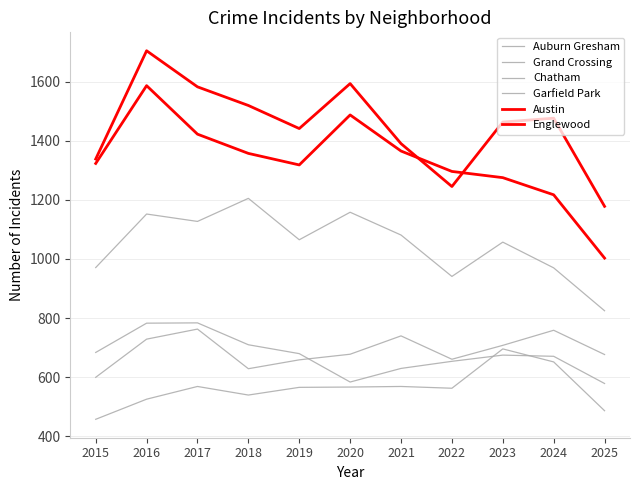

Is it true that Grand Crossing equals 428 at 2021?

False